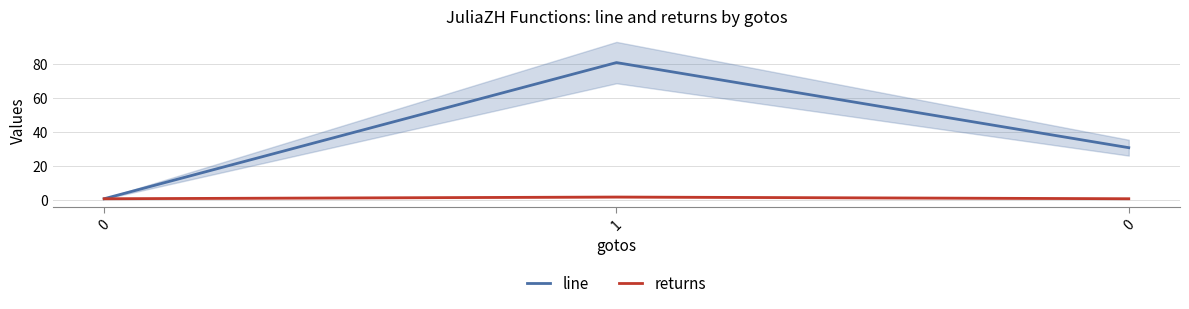

What is the difference between the maximum and minimum values in the line series?

80